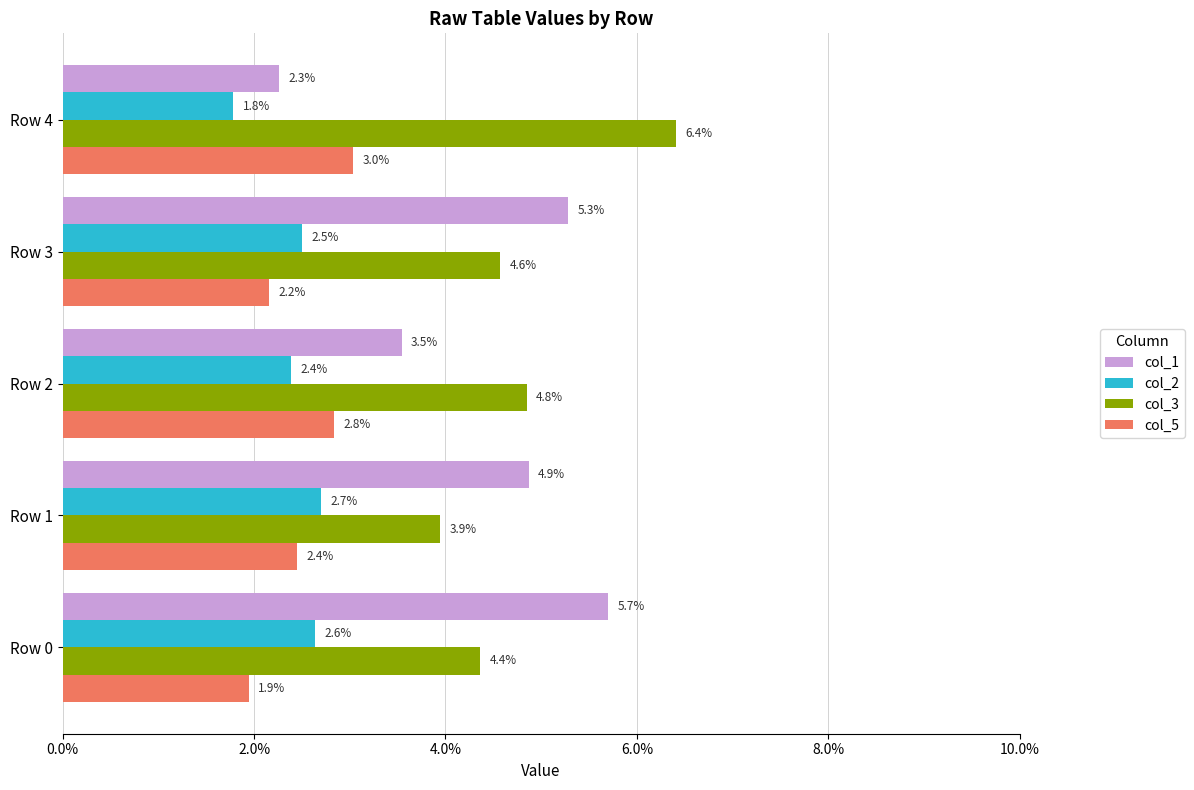

What are all the series names shown in the legend?

col_1, col_2, col_3, col_5